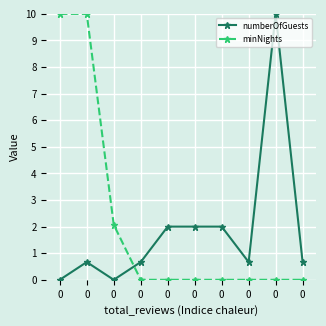

What are all the series names shown in the legend?

numberOfGuests, minNights